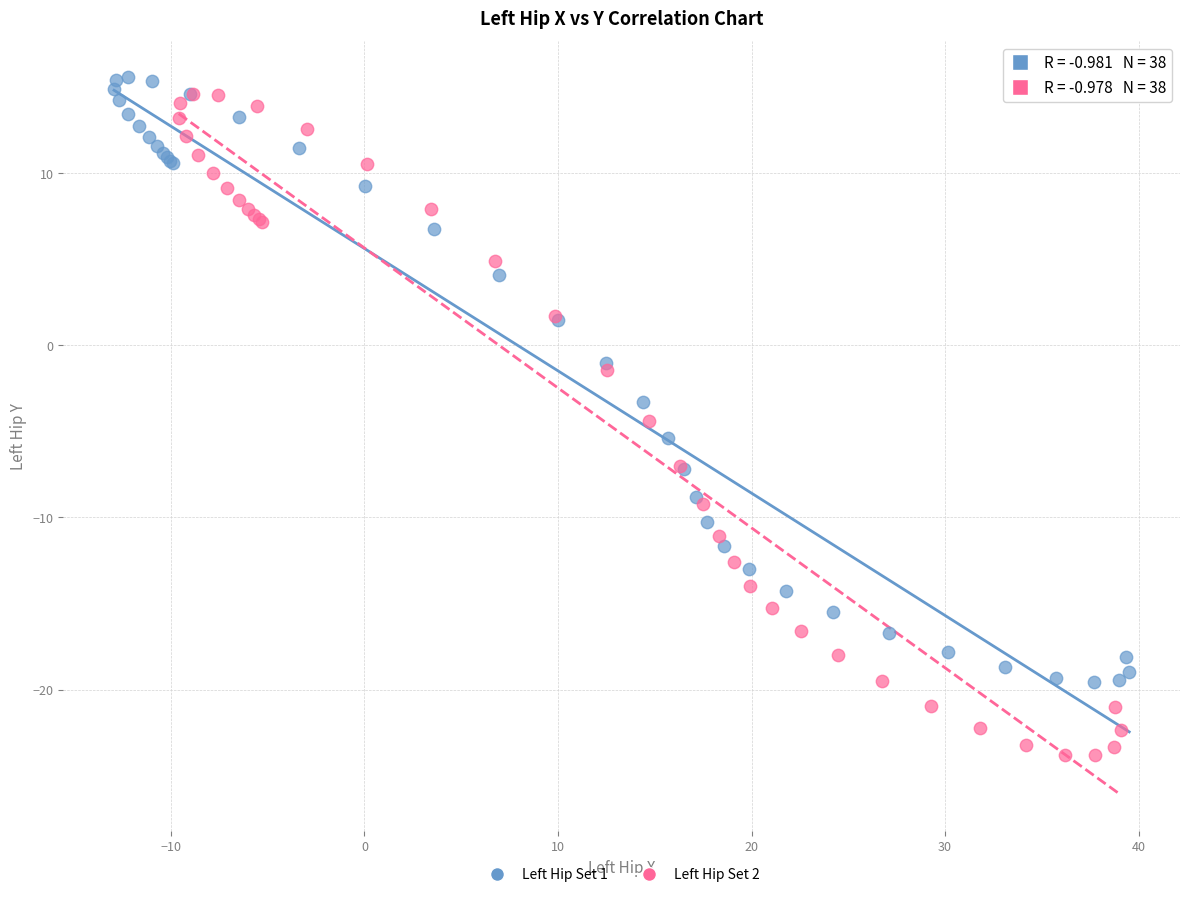

Which series contains the lowest Y value?

Left Hip Set 2